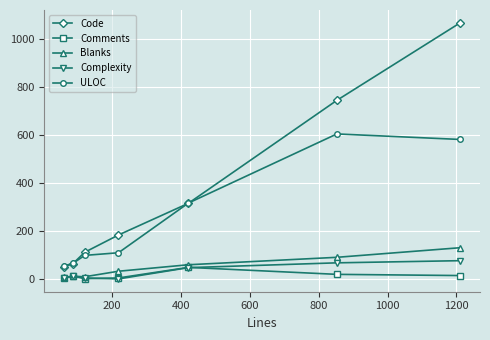

Which series has the largest range (max minus min)?

Code